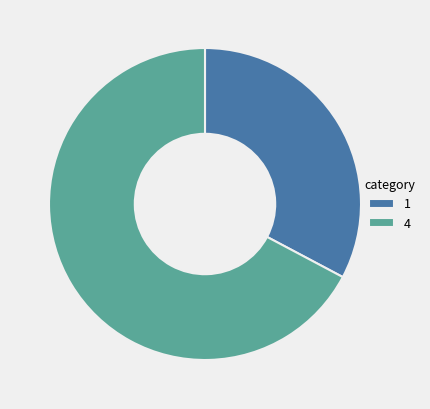

Is it true that 1 is 33% of the pie?

True